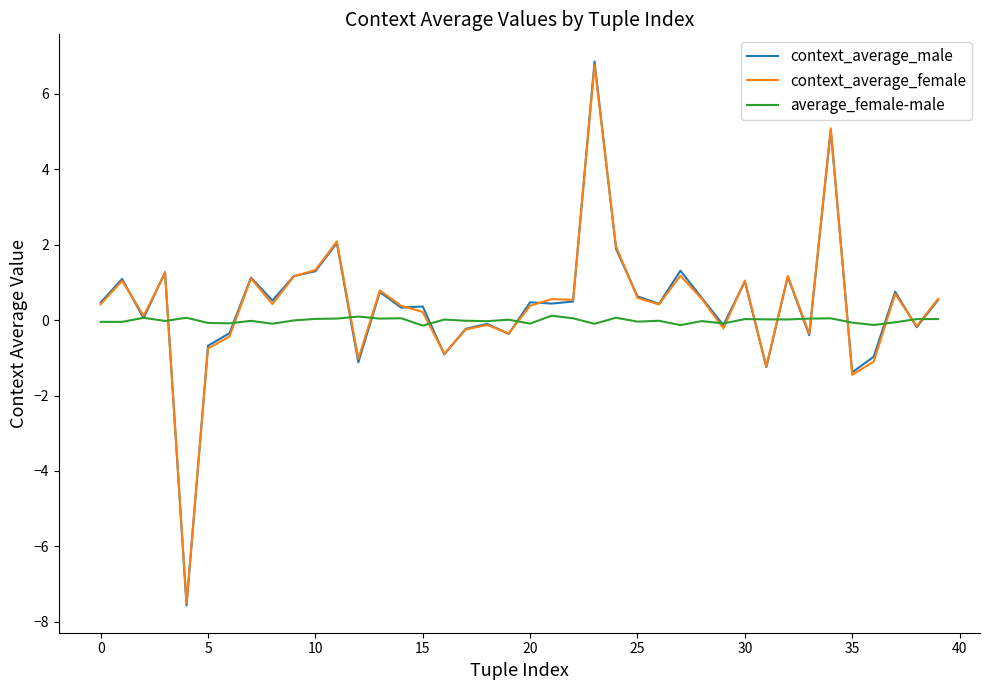

Which series has the widest spread of values?

context_average_male